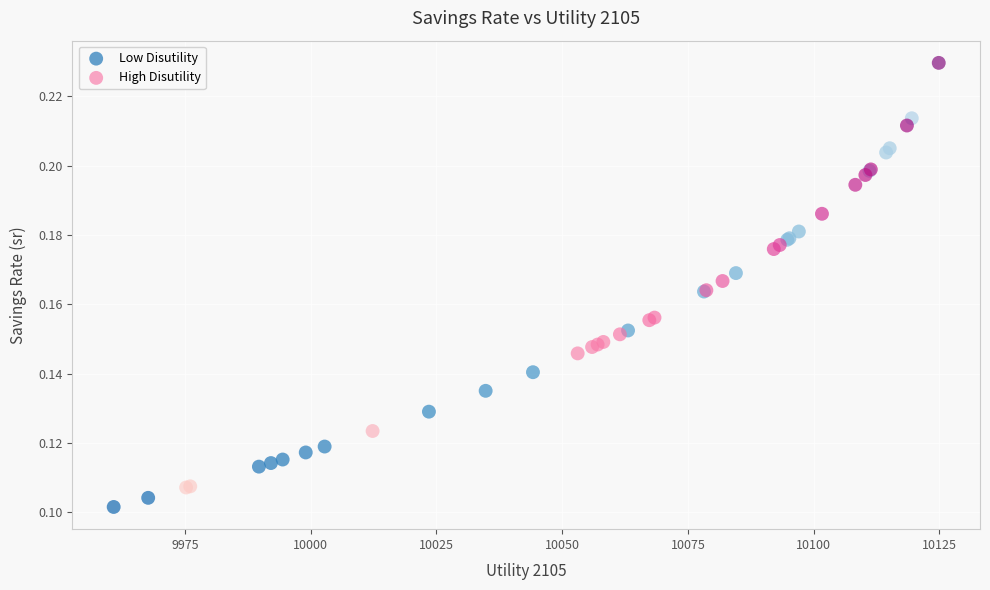

Which series contains the lowest Y value?

Low Disutility